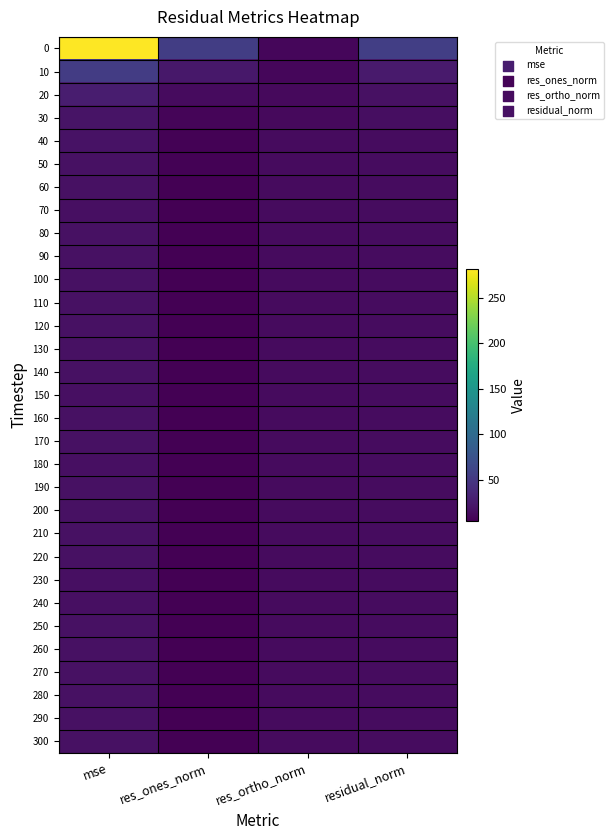

Which has a higher value, res_ortho_norm or res_ones_norm?

res_ones_norm